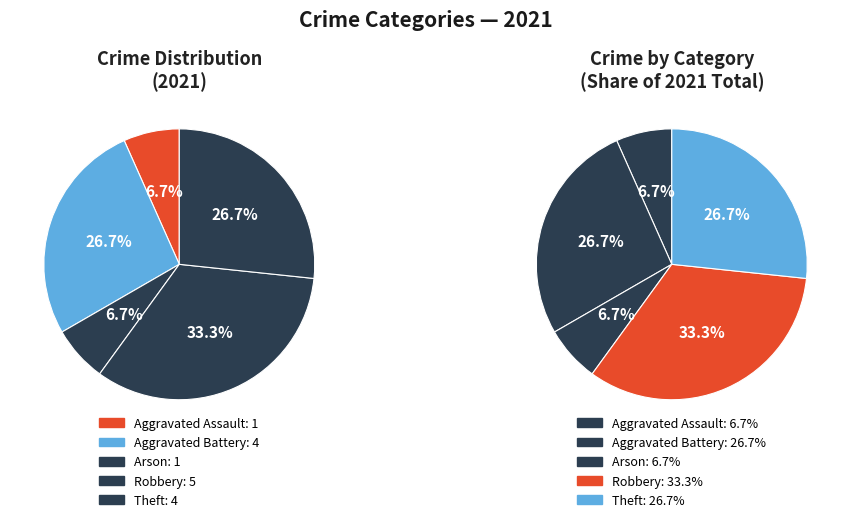

To the nearest percent, what is the difference between the Aggravated Assault and Robbery slice percentages?

27%